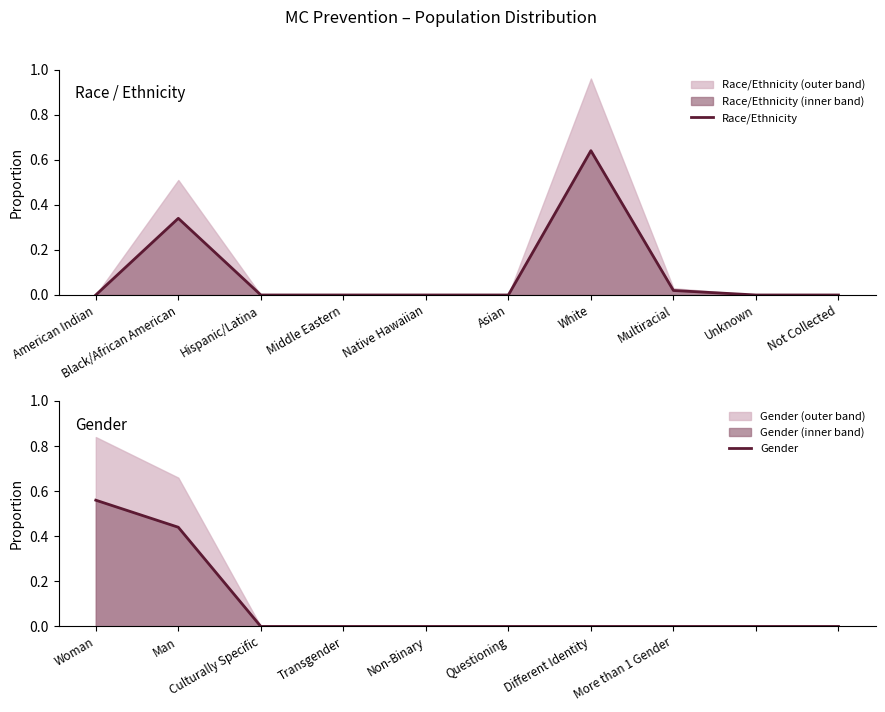

Rank the series by their maximum value, from highest to lowest.

Race/Ethnicity, Gender